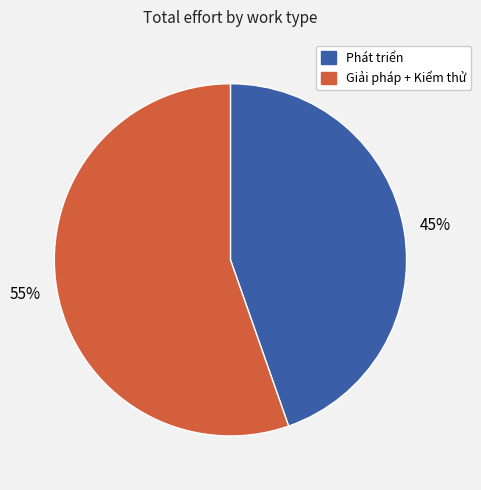

To the nearest percent, what is the average slice percentage?

50%